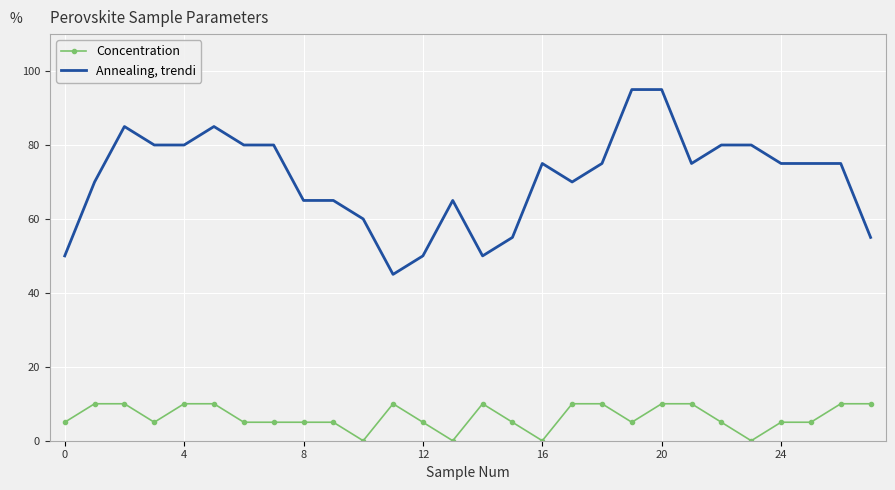

Reading right to left, extract all data points from this chart.

Concentration: 10	10	5	5	0	5	10	10	5	10	10	0	5	10	0	5	10	0	5	5	5	5	10	10	5	10	10	5
Annealing, trendi: 55	75	75	75	80	80	75	95	95	75	70	75	55	50	65	50	45	60	65	65	80	80	85	80	80	85	70	50